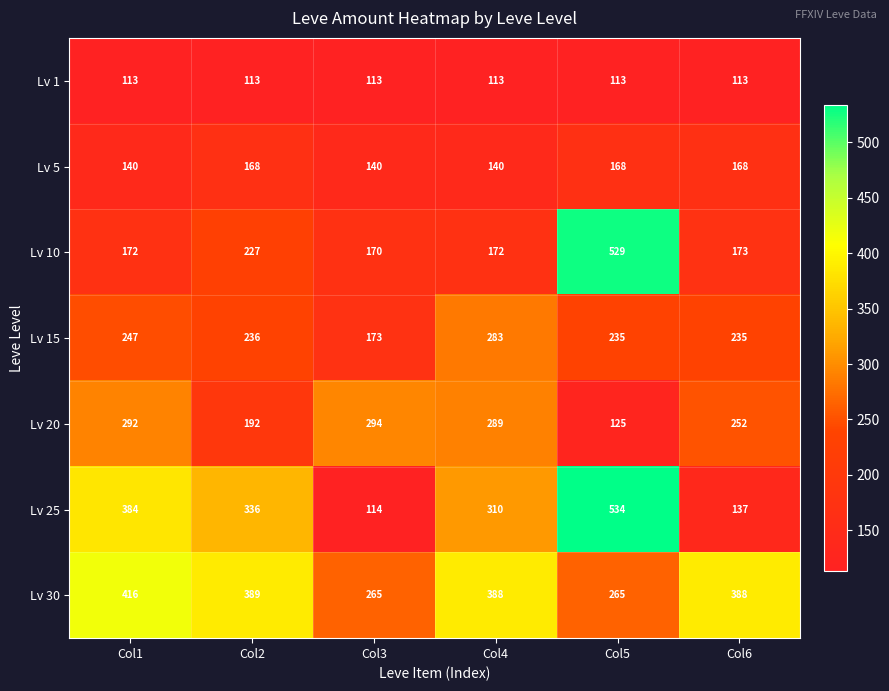

How many data points does each series have?

6